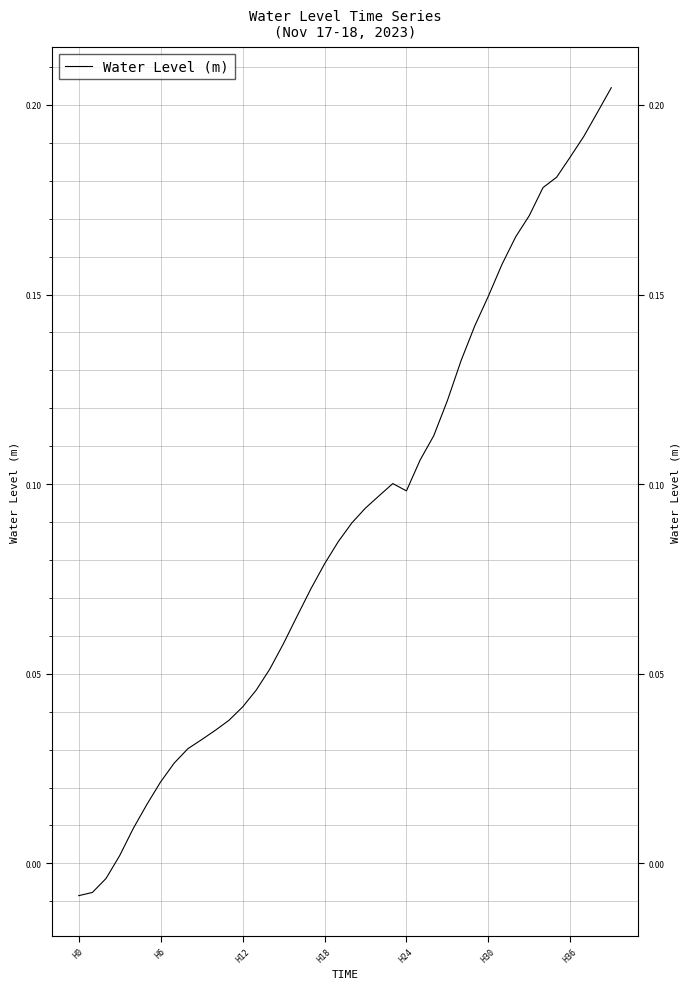

What is the value of the 25th point from the left?

0.1